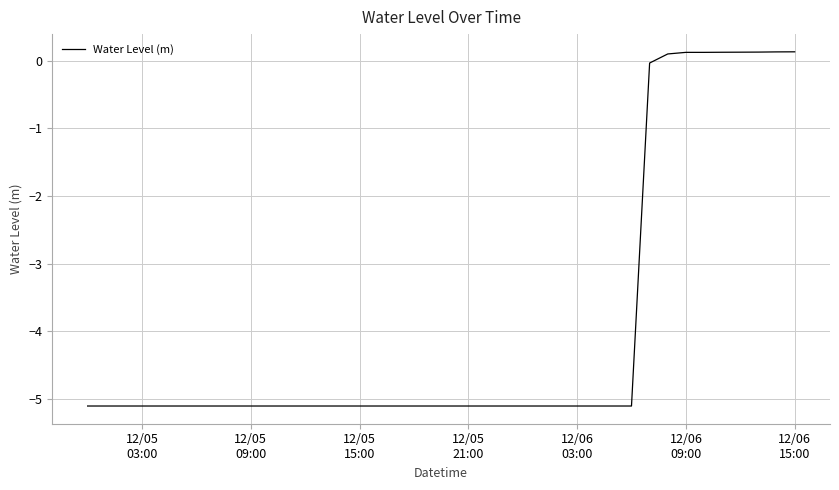

What is the smallest value displayed?

-5.1